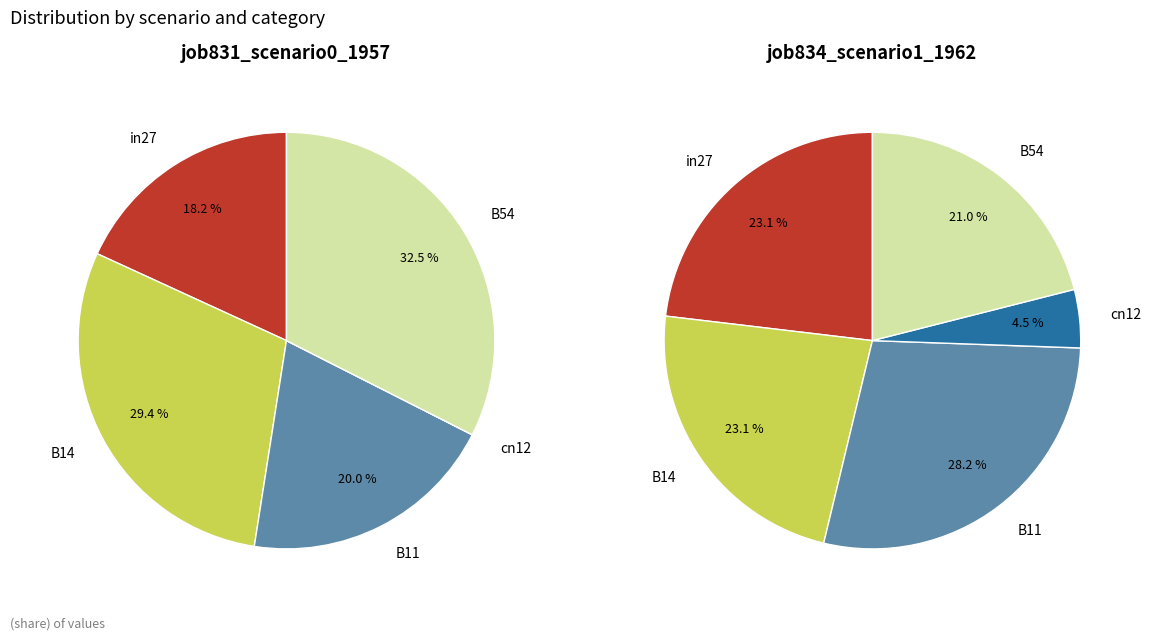

True or false: B14 accounts for 21% of the total.

False